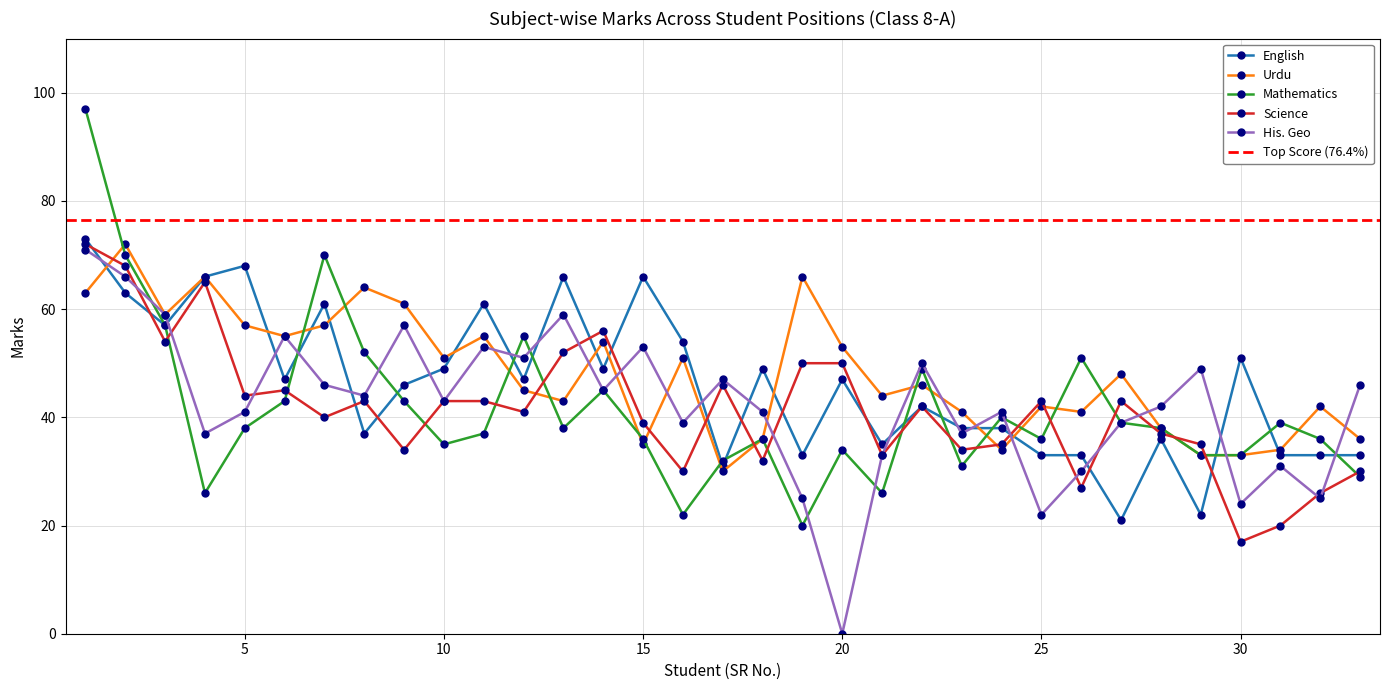

At which label is Urdu closest to 51?

10